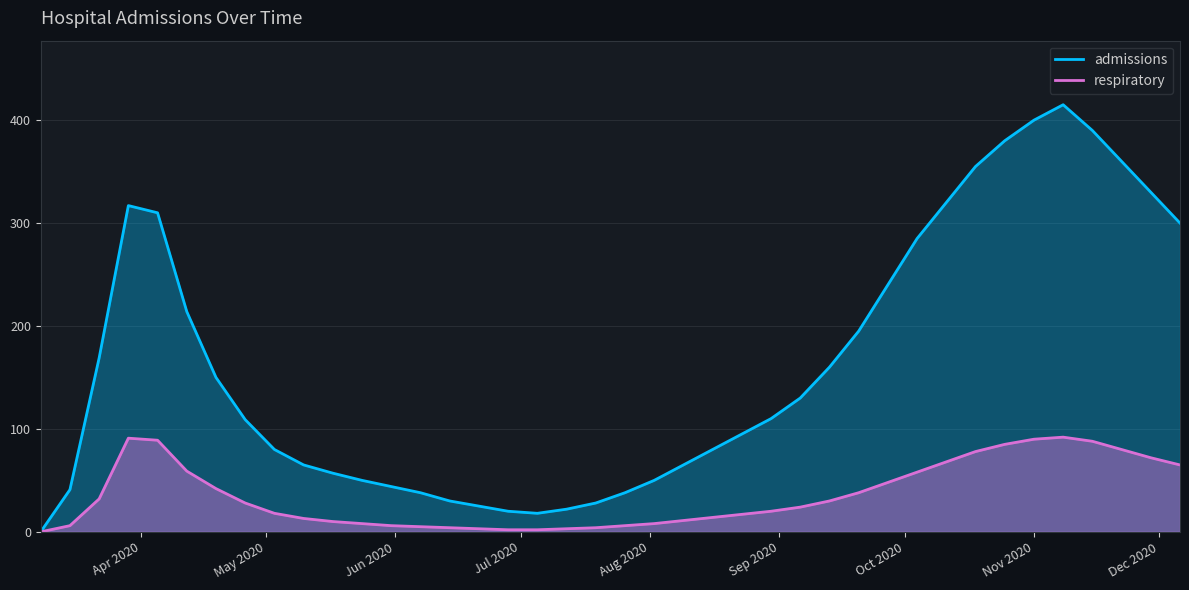

Which series has the widest spread of values?

admissions